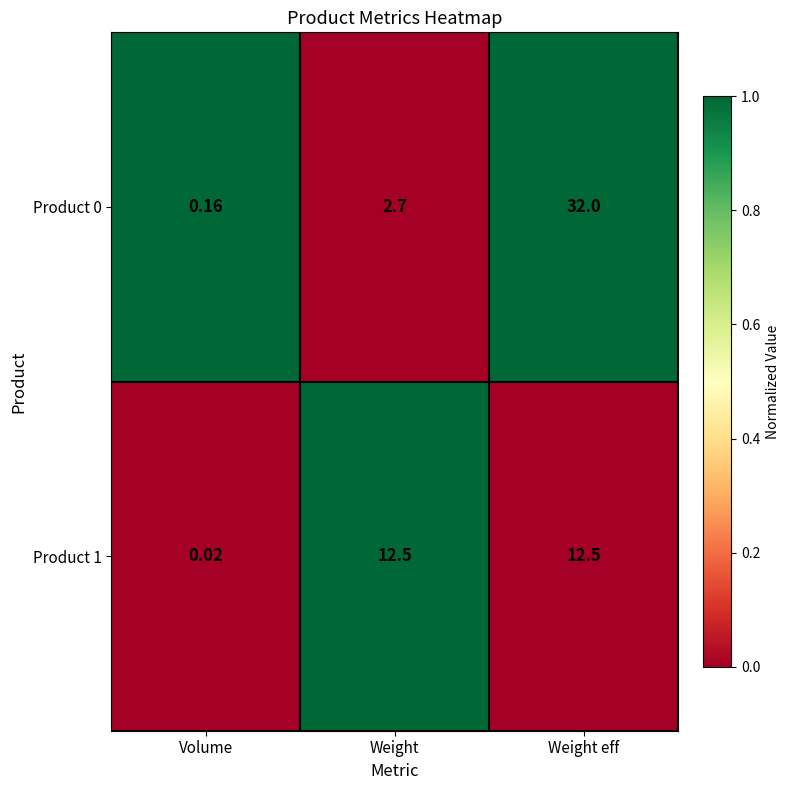

At which category is the sum across all series the highest?

Weight eff